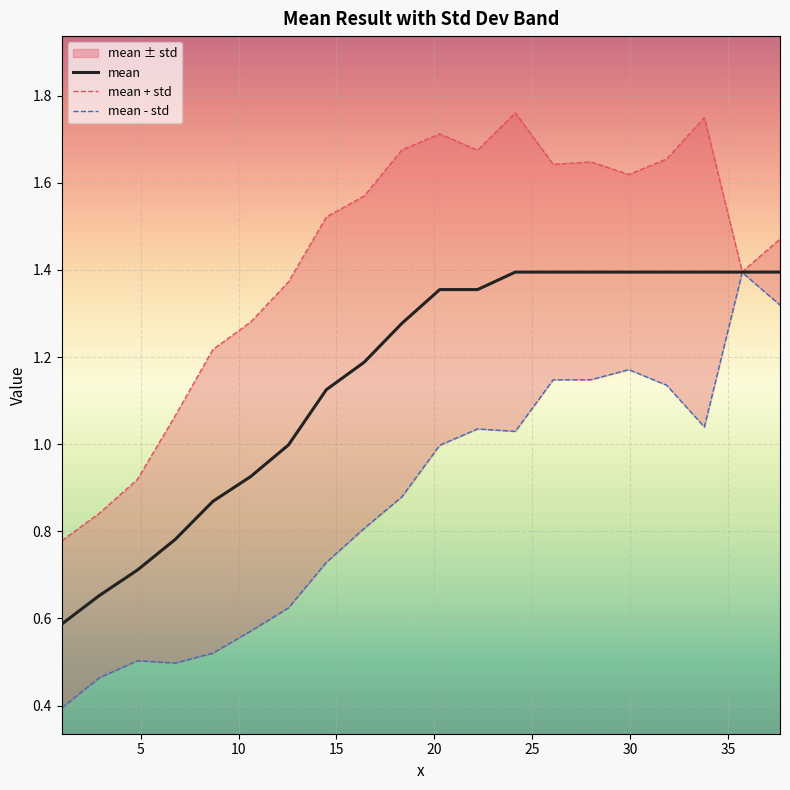

Which series has the largest total across all categories?

mean + std